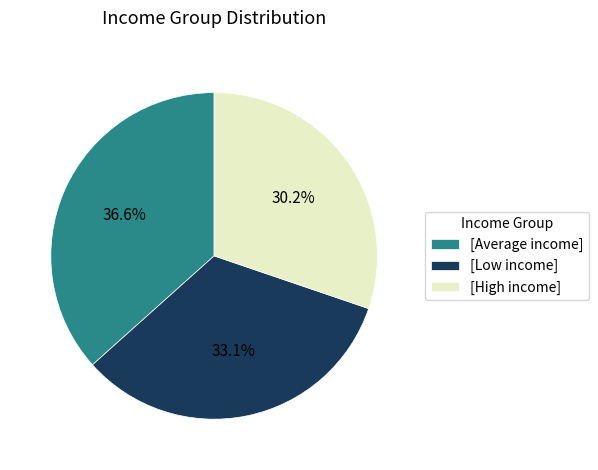

To the nearest percent, what is the difference between the largest and smallest slice percentages?

6%